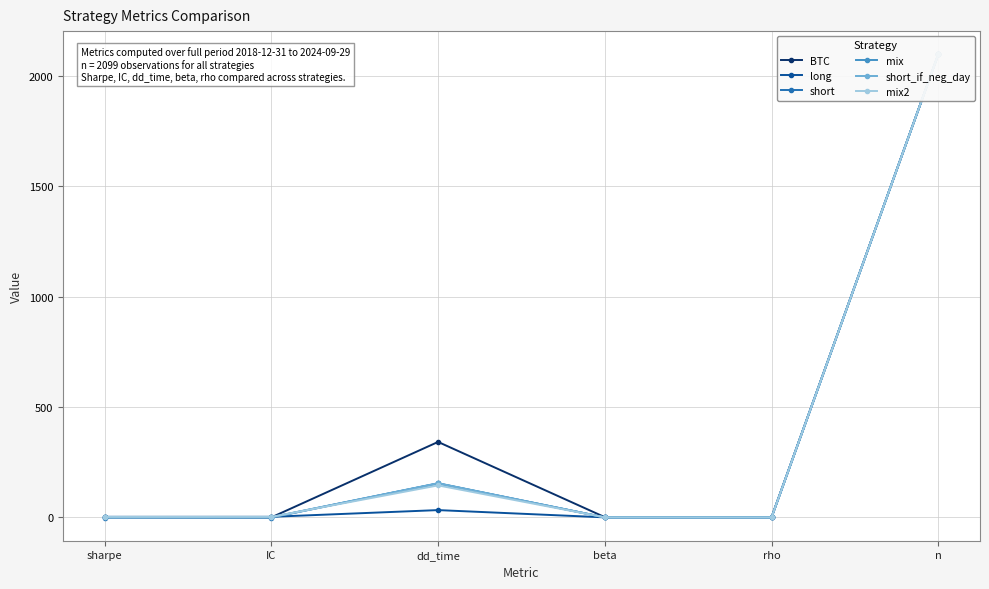

How many times do long and mix2 cross each other?

1